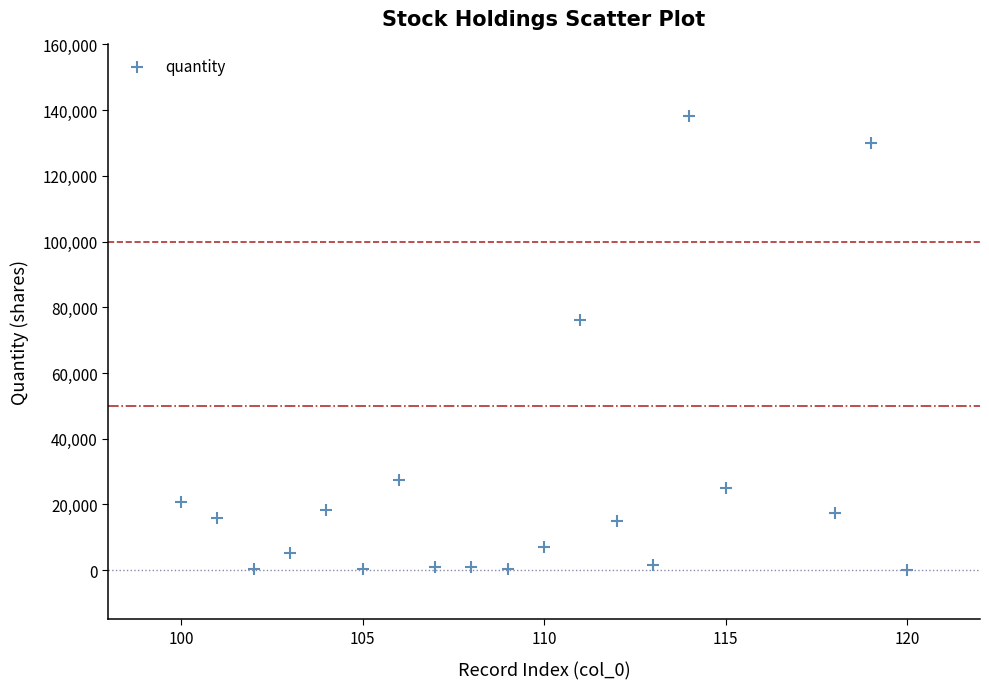

What Y value in the scatter plot is closest to 69243?

75996